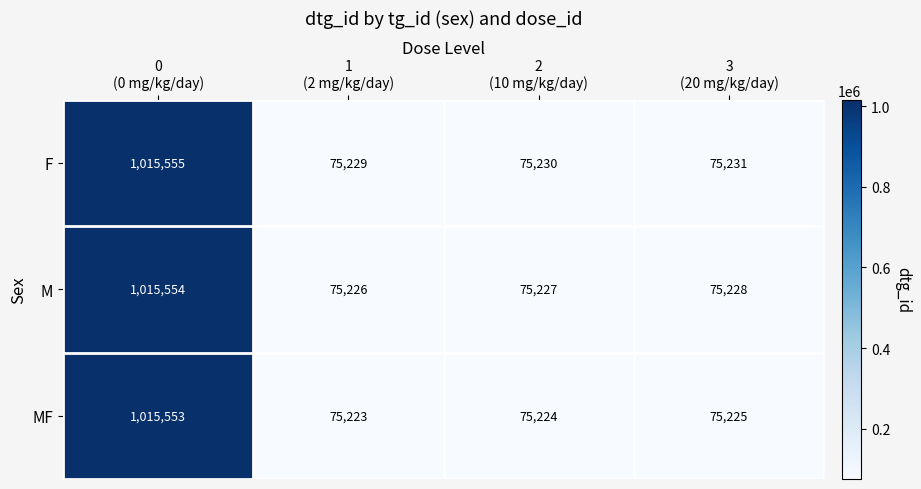

Reading right to left, extract all data points from this chart.

F: 75231	75230	75229	1015555
M: 75228	75227	75226	1015554
MF: 75225	75224	75223	1015553